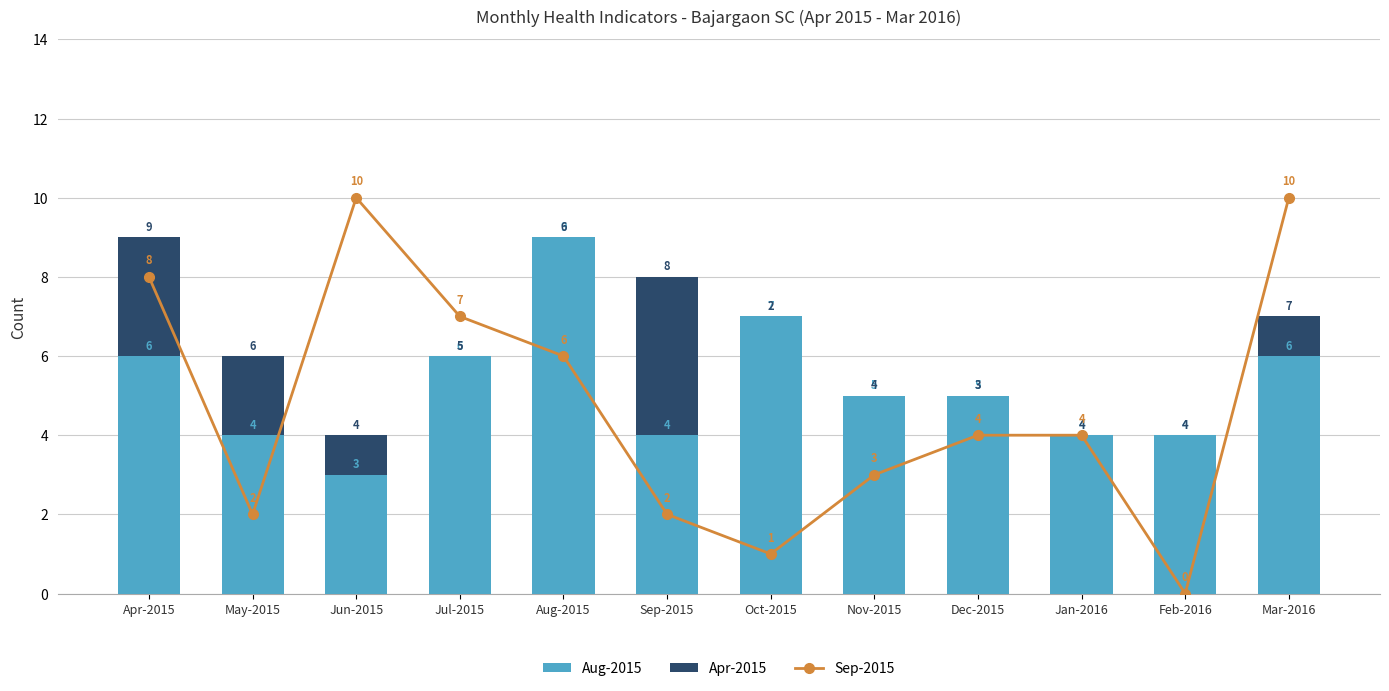

What is the label of the 5th bar from the right?

Nov-2015